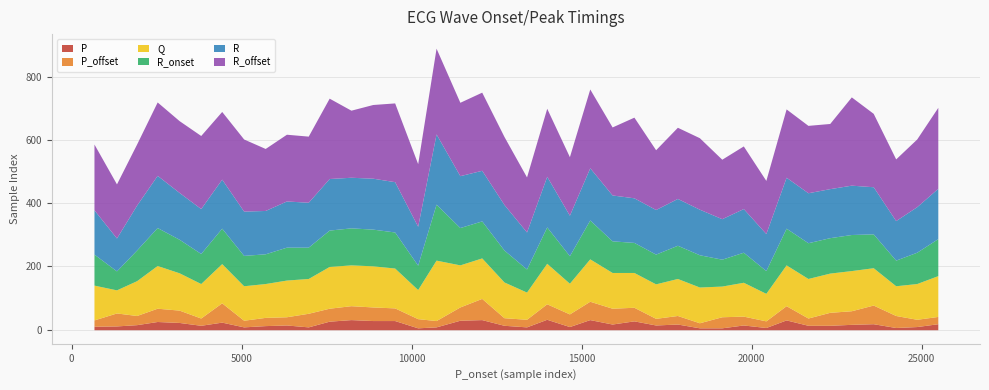

What is the maximum value for P?

33